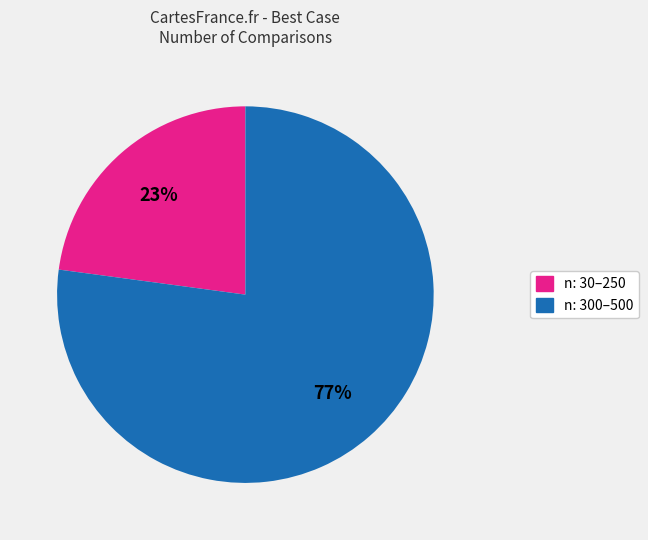

To the nearest percent, what percentage of the pie is n: 30–250?

23%